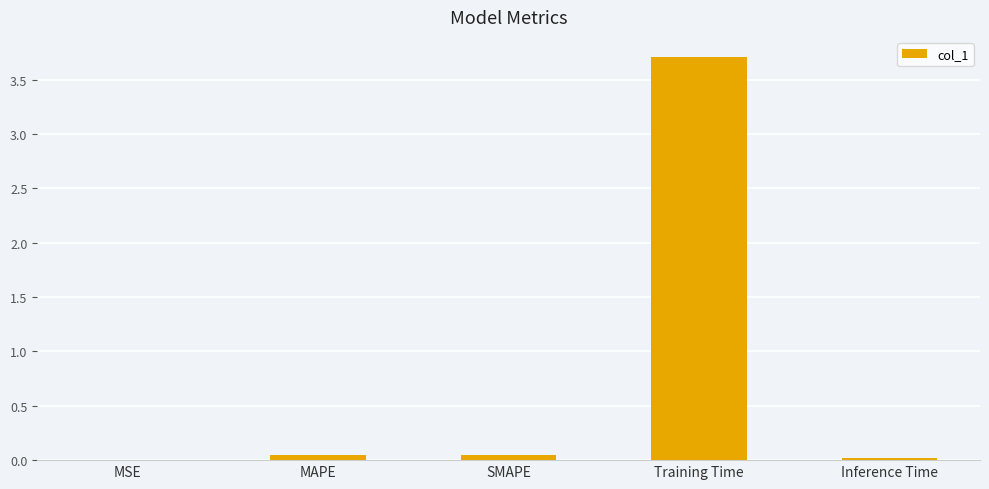

What is the sum of all values?

3.8